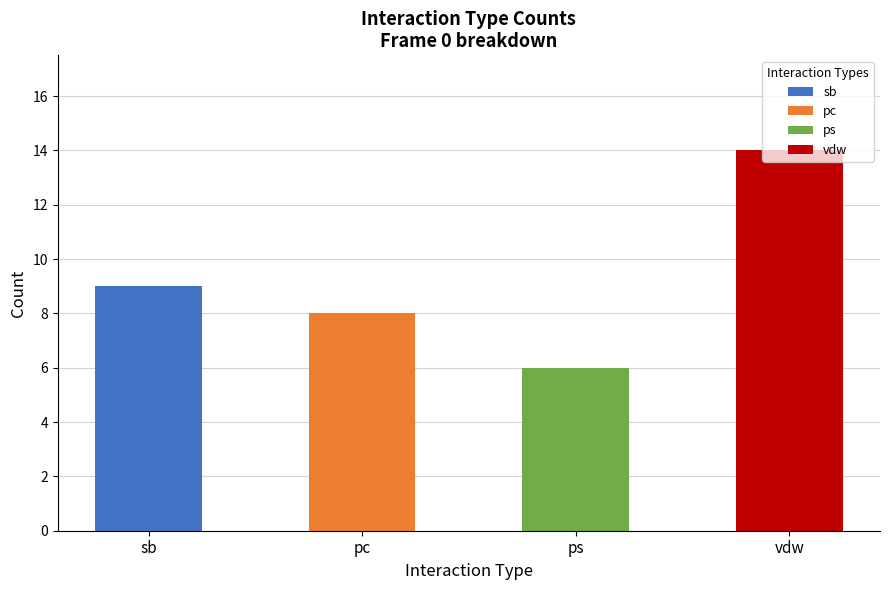

Does the chart contain any negative values?

No